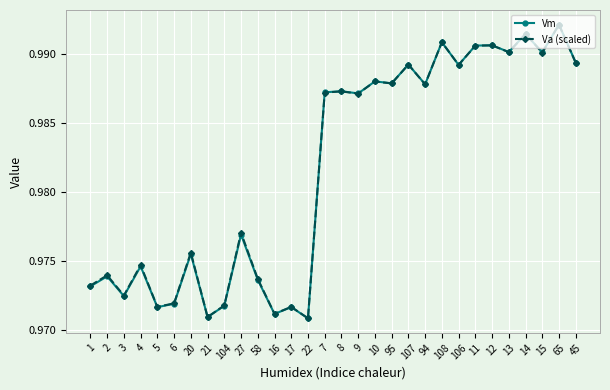

True or false: Va (scaled) has a value of 1.5 at 95.

False